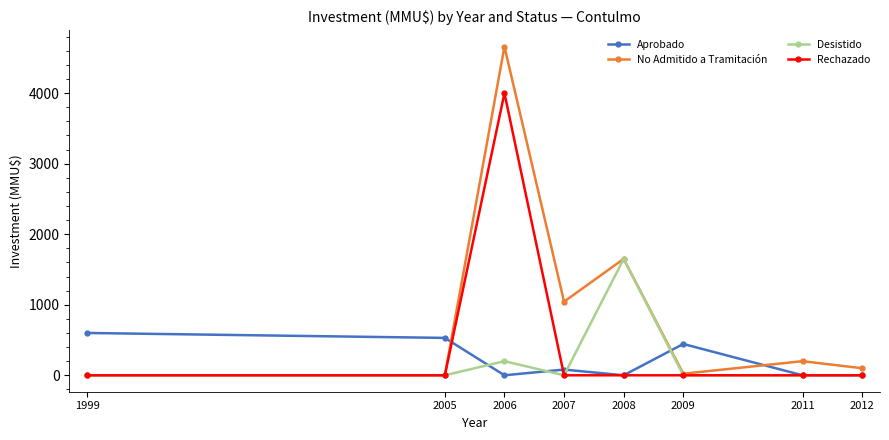

Reading right to left, what are all the values shown in this chart?

Aprobado: 2012=0	2011=0	2009=444	2008=0	2007=81	2006=0	2005=530	1999=600
No Admitido a Tramitación: 2012=100	2011=200	2009=22	2008=1650	2007=1044	2006=4660	2005=0	1999=0
Desistido: 2012=0	2011=0	2009=0	2008=1650	2007=0	2006=200	2005=0	1999=0
Rechazado: 2012=0	2011=0	2009=0	2008=0	2007=0	2006=4000	2005=0	1999=0